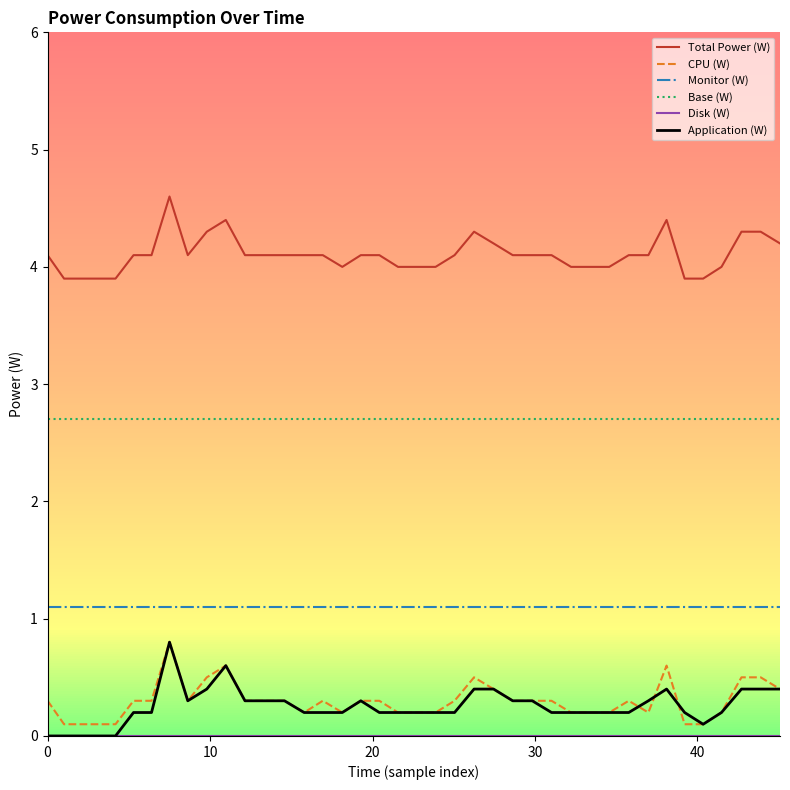

Which series has the largest total across all categories?

Total Power (W)